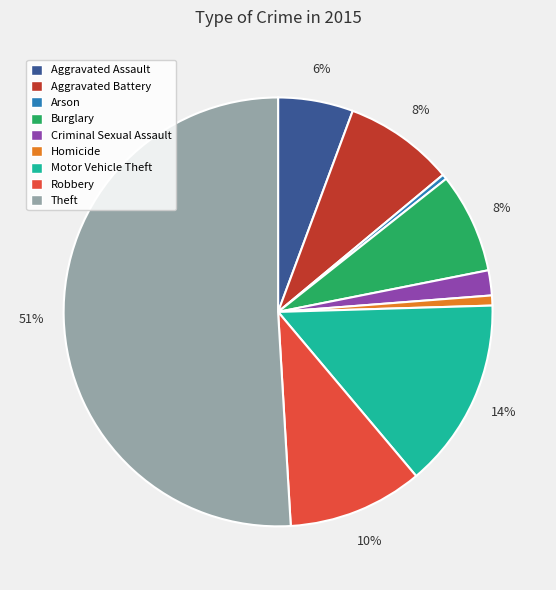

True or false: Theft accounts for 51% of the total.

True